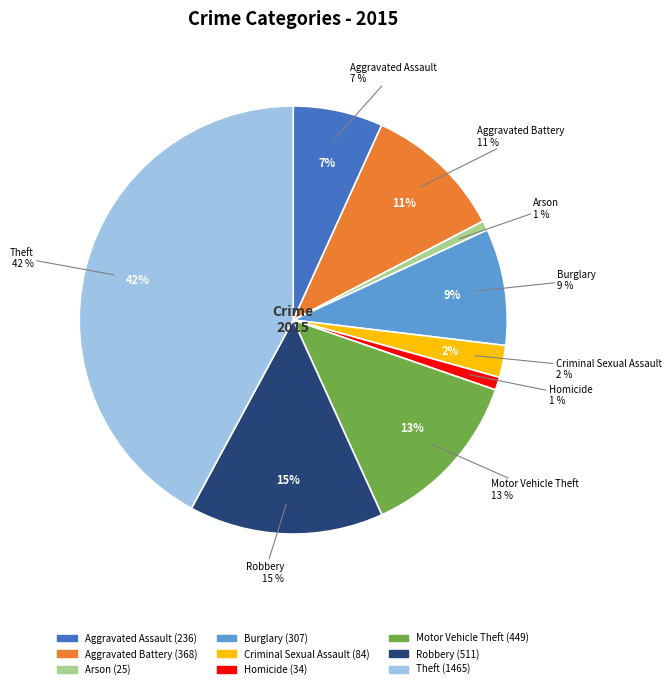

Approximately how many times larger is the value at Homicide compared to Robbery?

0.1